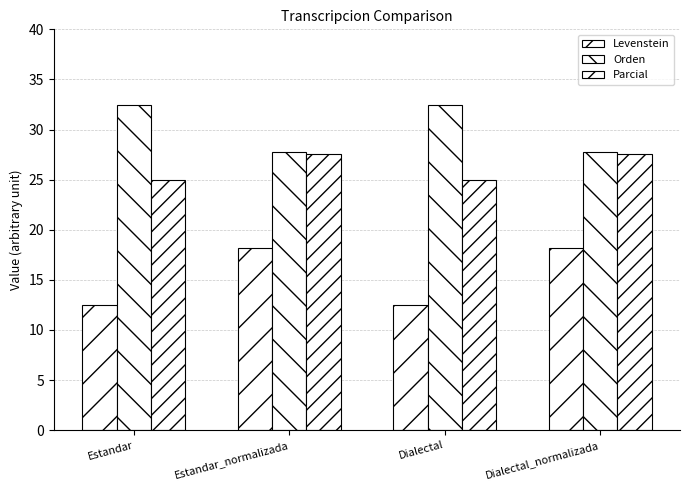

List the series in order of their peak value, lowest first.

Levenstein, Parcial, Orden